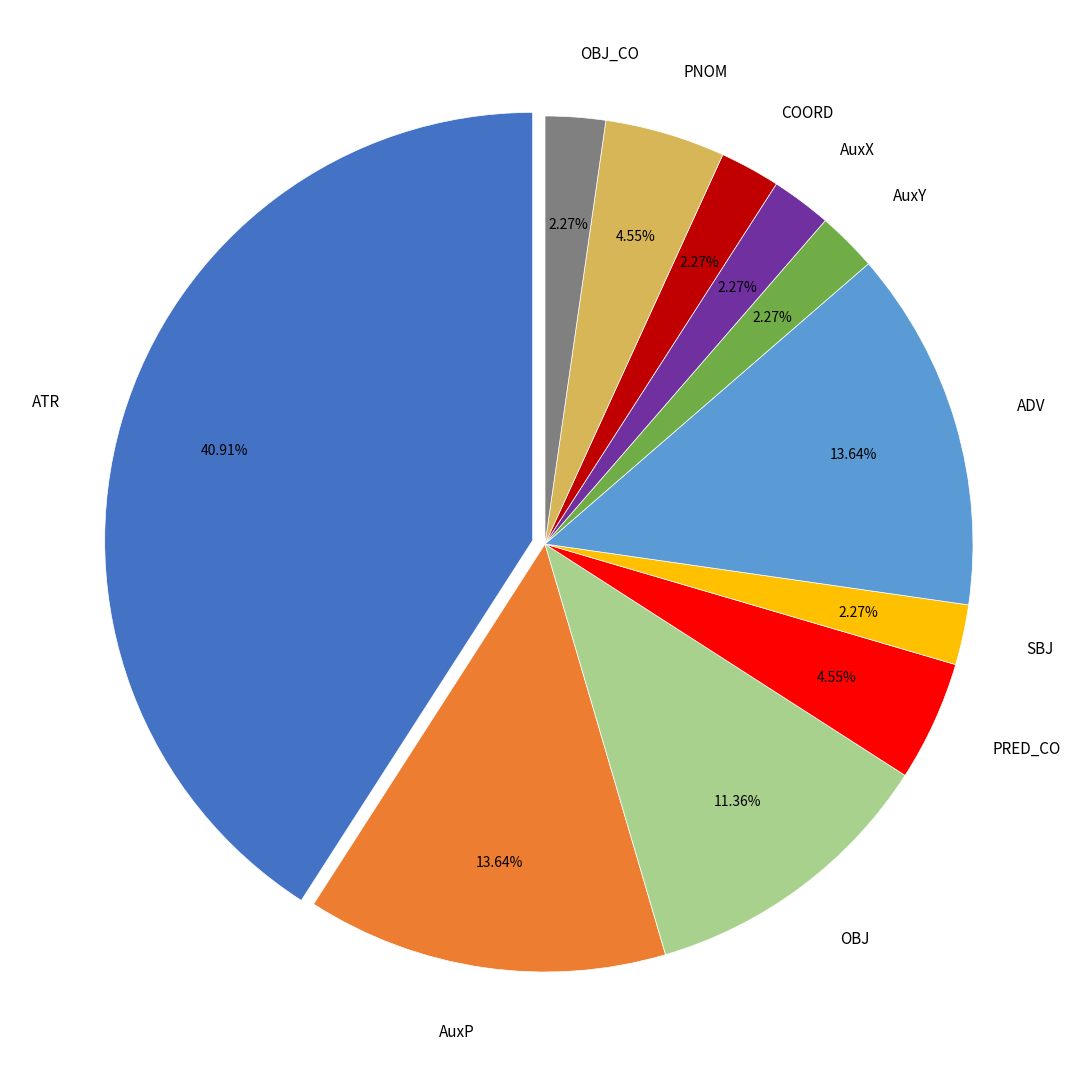

Count the number of slices in the pie.

11